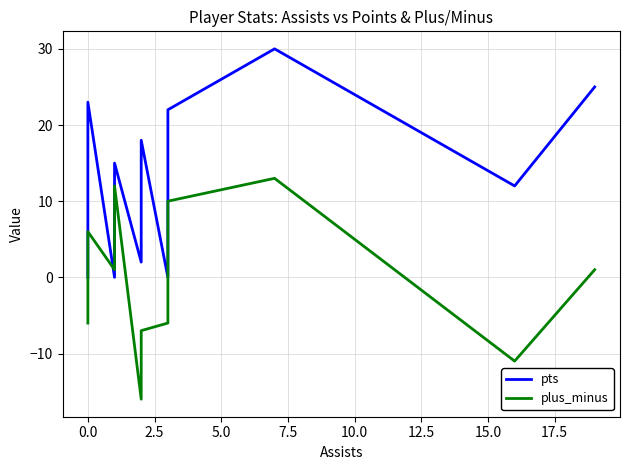

What are all the series names shown in the legend?

pts, plus_minus